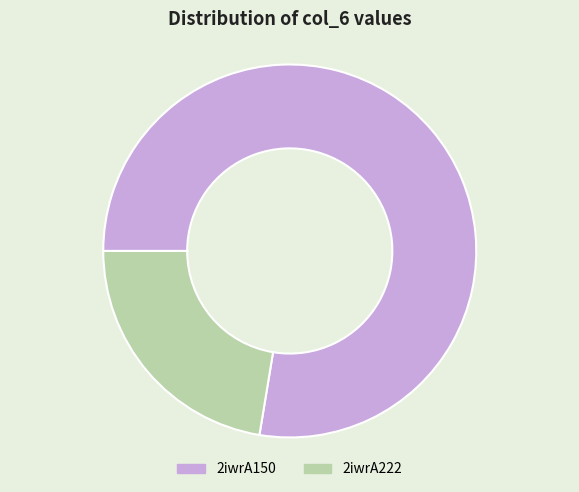

Approximately how many times larger is the value at 2iwrA150 compared to 2iwrA222?

3.5